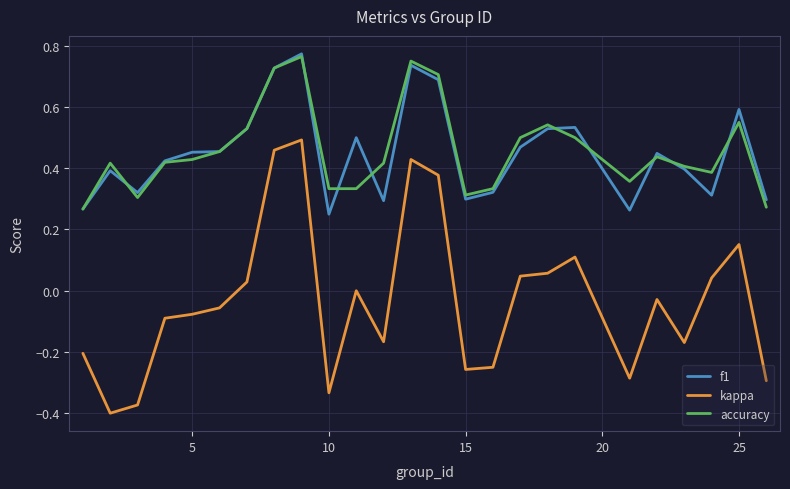

Which series has the widest spread of values?

kappa